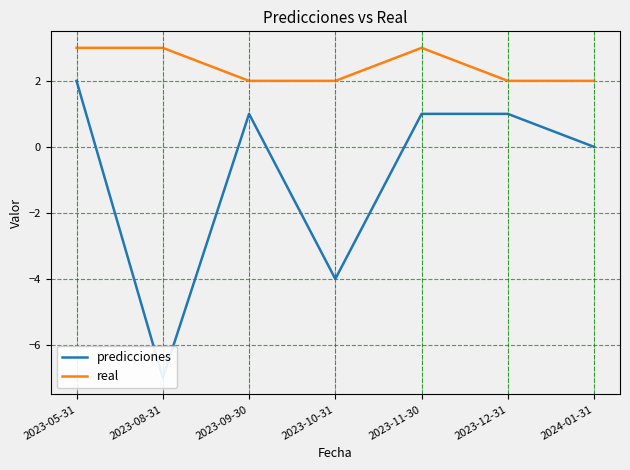

What is the maximum value for real?

3